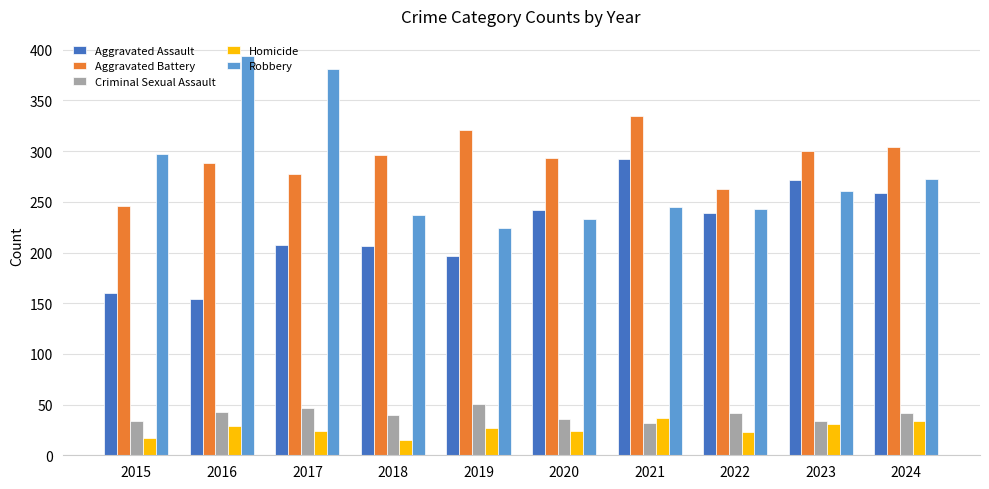

What is the difference between the maximum and minimum values in the Aggravated Battery series?

89